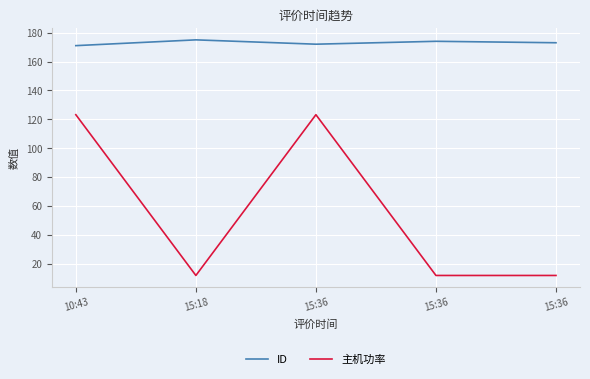

Which category has the lowest value in the 主机功率 series?

15:18